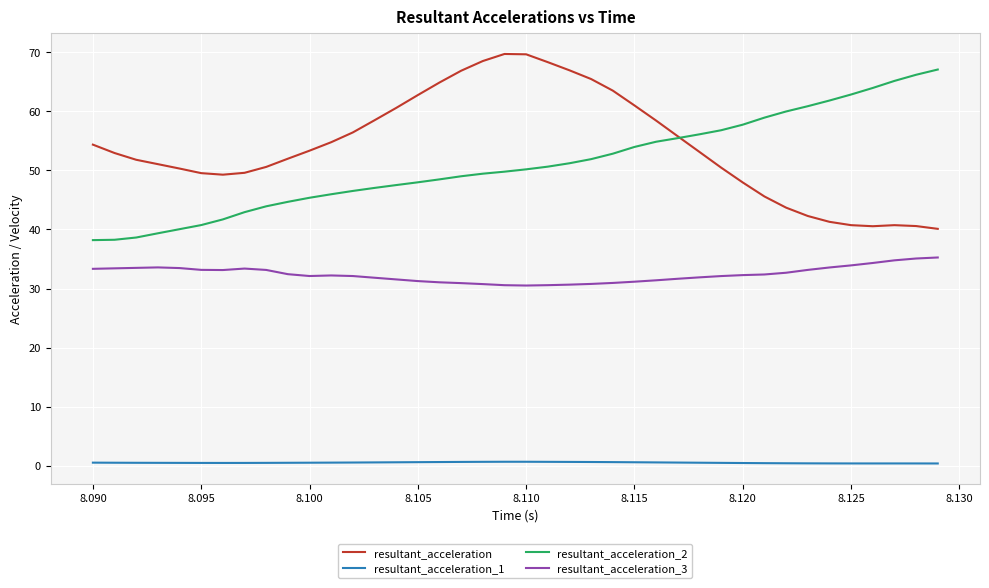

True or false: resultant_acceleration_1 and resultant_acceleration_2 cross at least once.

False